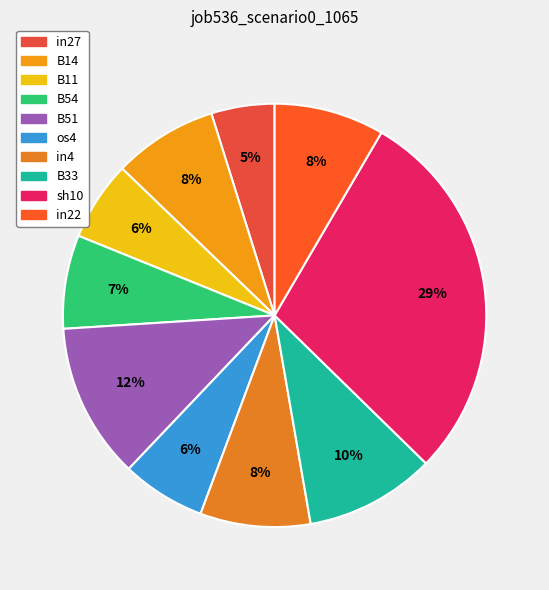

Does in27 account for over 50% of the chart?

No